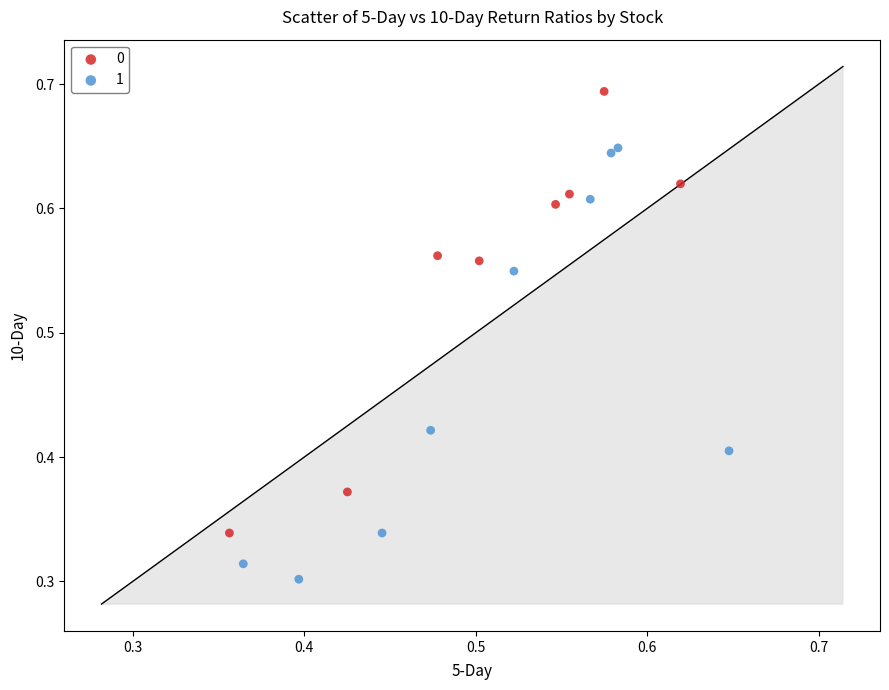

Which series contains the highest Y value?

0